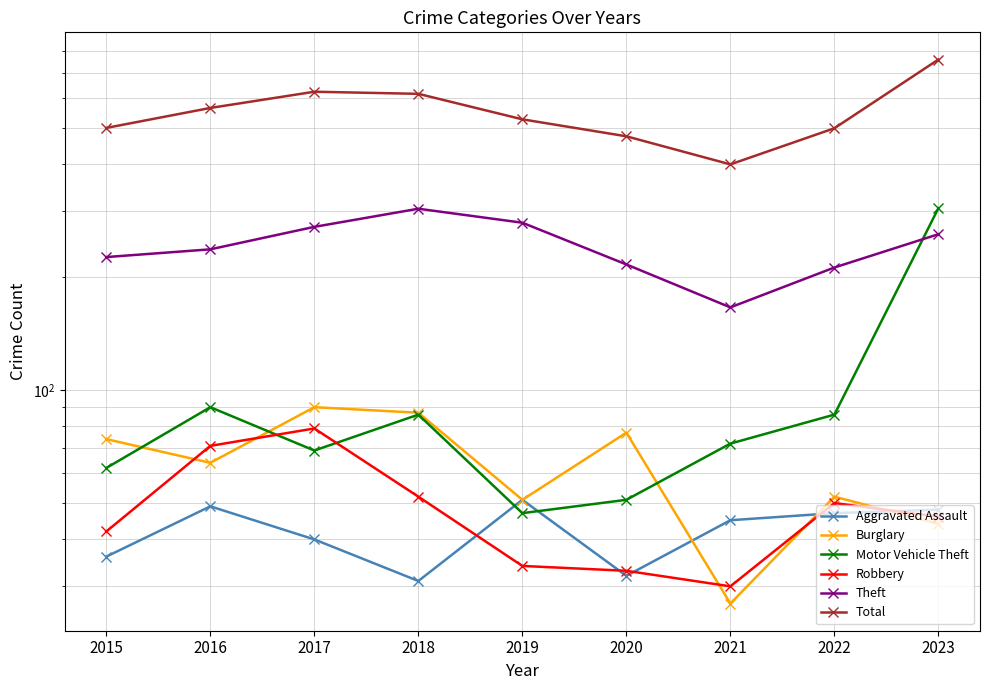

The Robbery series shows 33 at 2020. True or false?

True